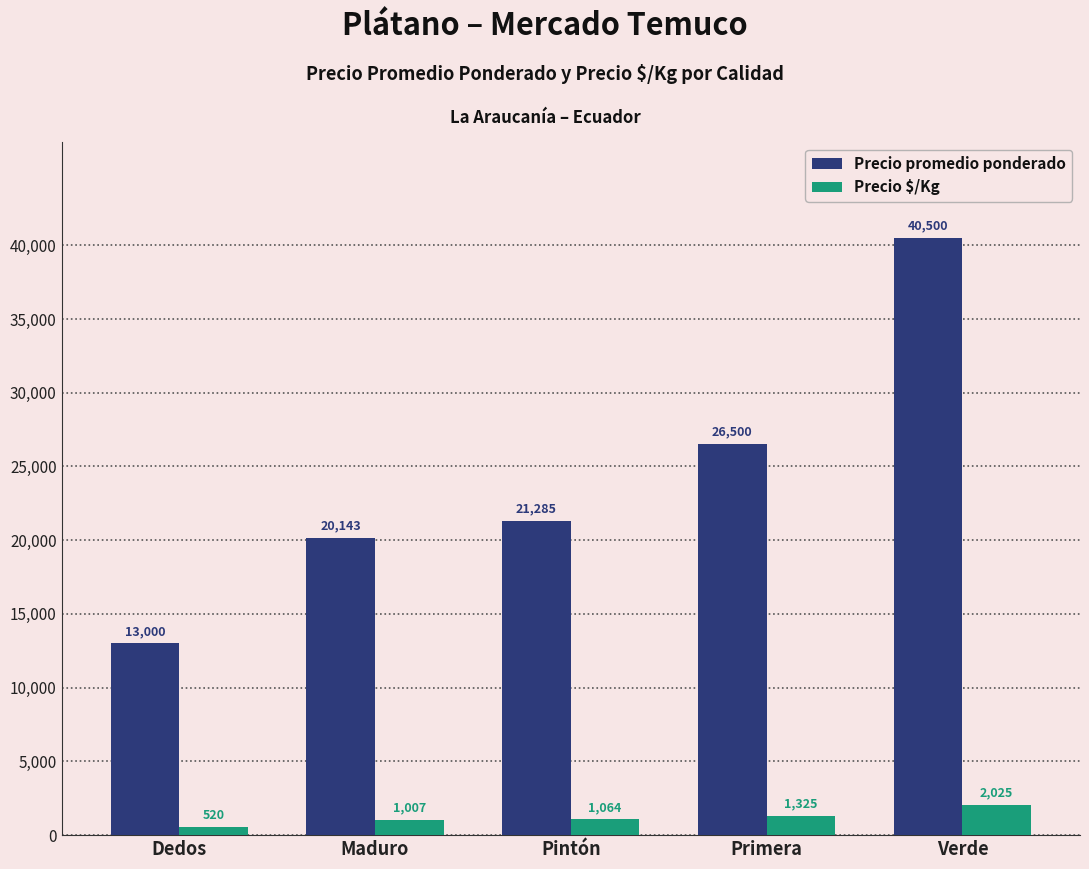

What is the label of the 1st bar from the right?

Verde